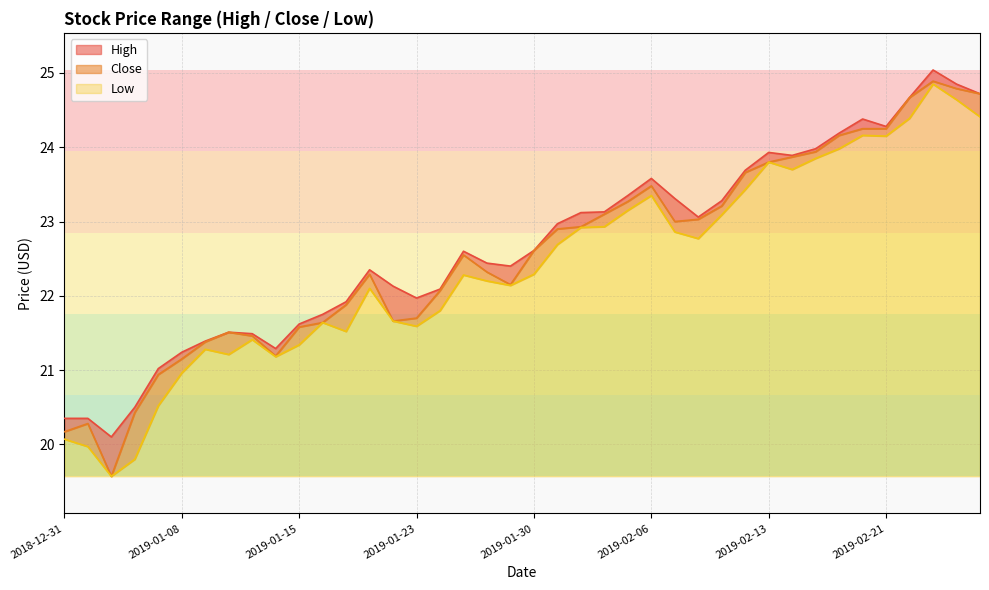

In Close, how many points are lower than both neighbors (excluding endpoints)?

5